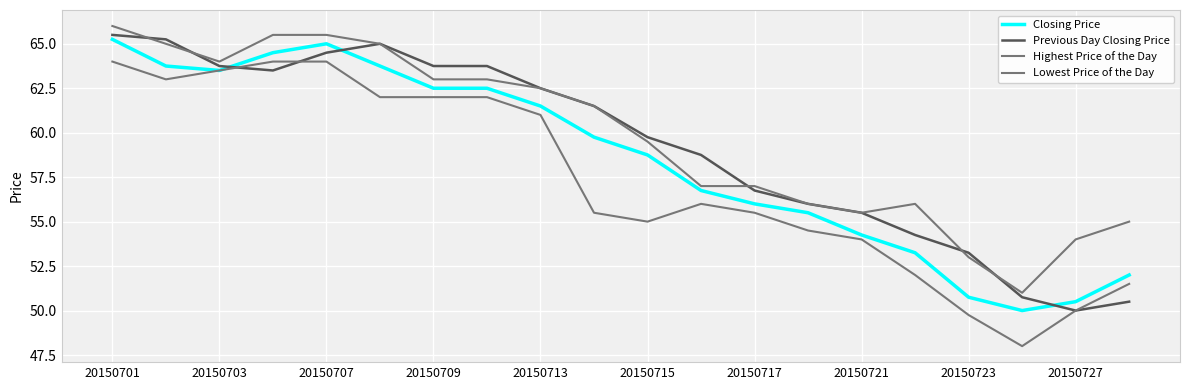

What is the highest value of the Highest Price of the Day series?

66.0